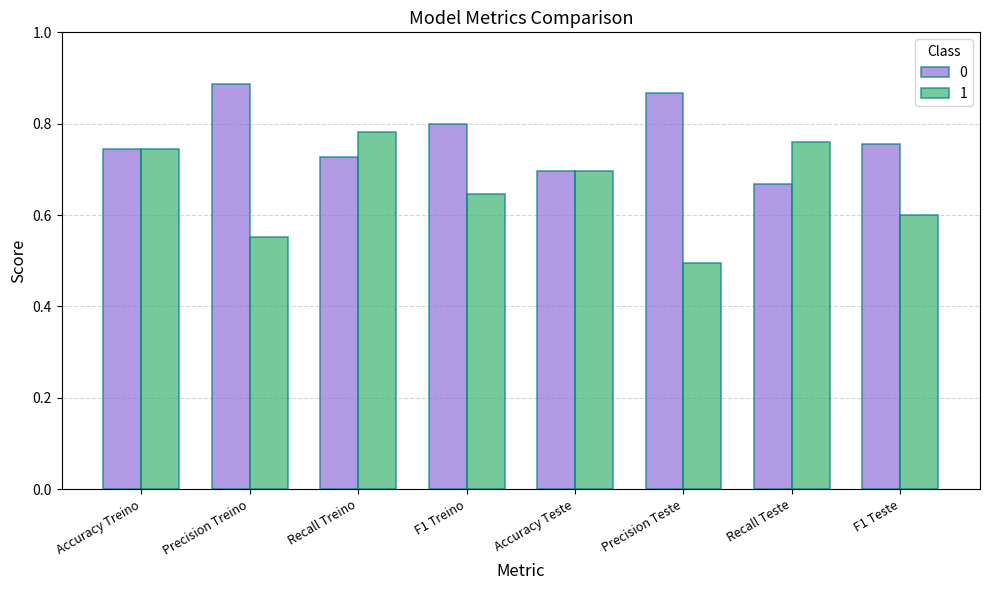

What is the sum of the 1 values at Recall Treino and F1 Treino?

1.4